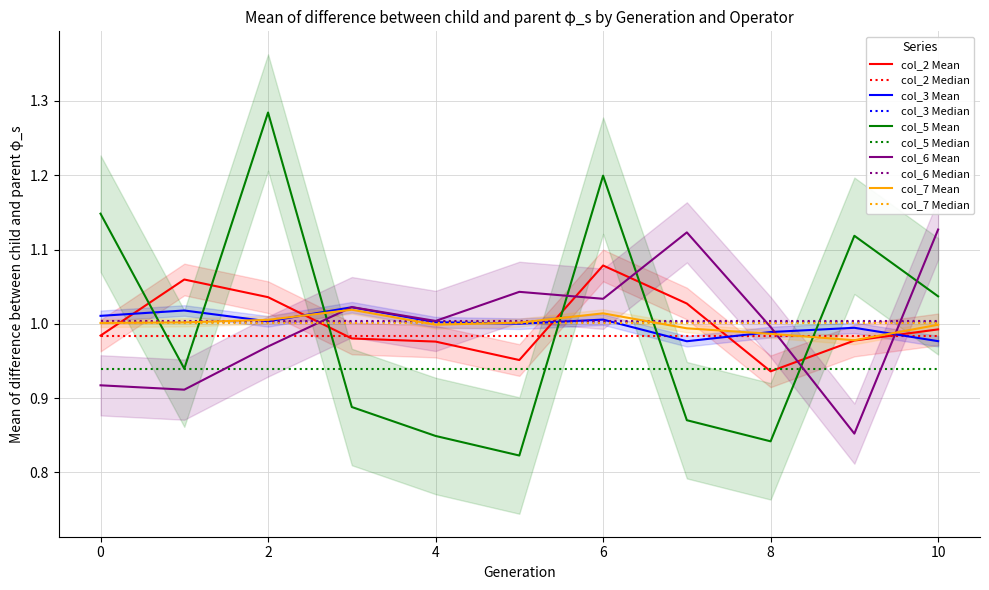

What is the spread (max minus min) of values at 3?

0.1